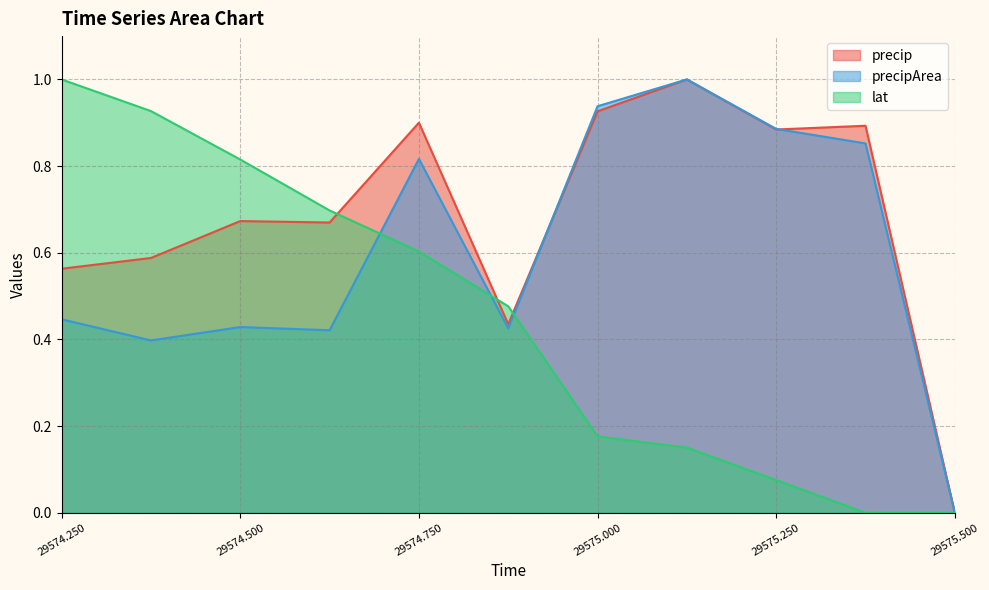

Which series has the largest range (max minus min)?

precip